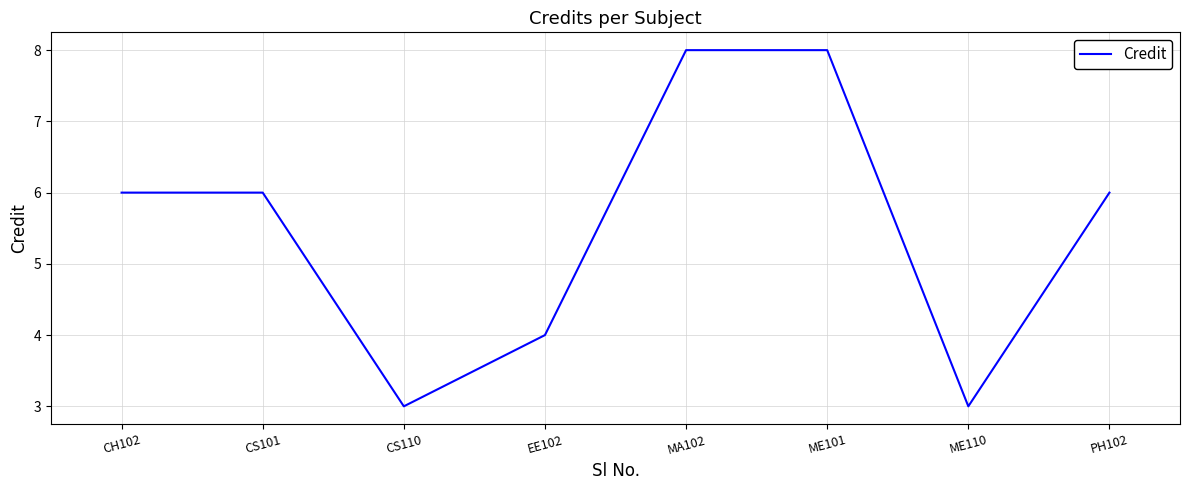

What is the difference between the second highest and second lowest values?

5